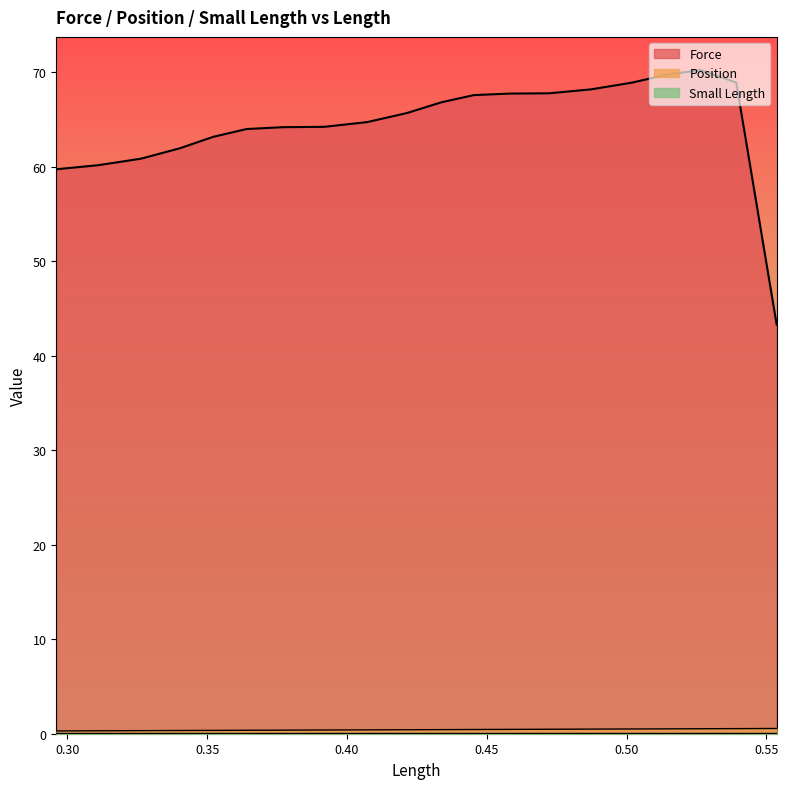

Reading right to left, what are all the values shown in this chart?

Force: 43.3	68.9	70.2	69.7	68.9	68.2	67.8	67.7	67.6	66.8	65.7	64.7	64.2	64.2	64.0	63.2	61.9	60.8	60.2	59.7
Position: 0.6	0.5	0.5	0.5	0.5	0.5	0.5	0.5	0.4	0.4	0.4	0.4	0.4	0.4	0.4	0.4	0.3	0.3	0.3	0.3